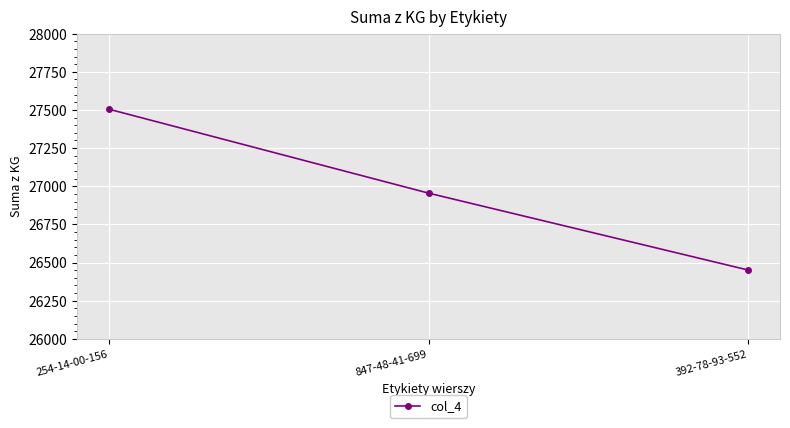

Which has a higher value, 847-48-41-699 or 392-78-93-552?

847-48-41-699